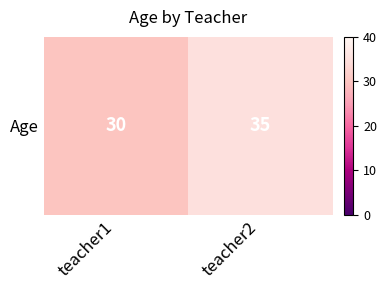

The chart shows a value of 56 at teacher2. True or false?

False